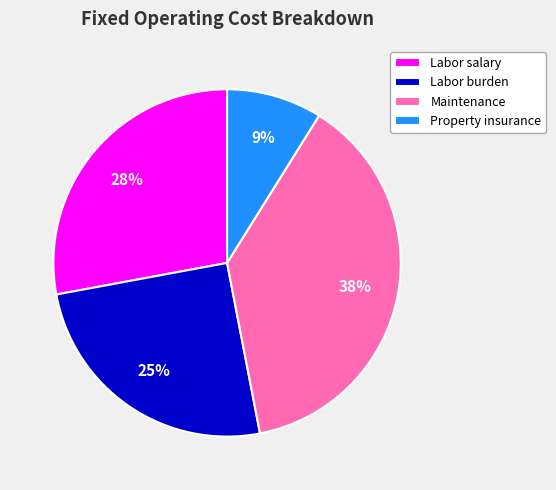

To the nearest percent, what portion does Maintenance represent?

38%